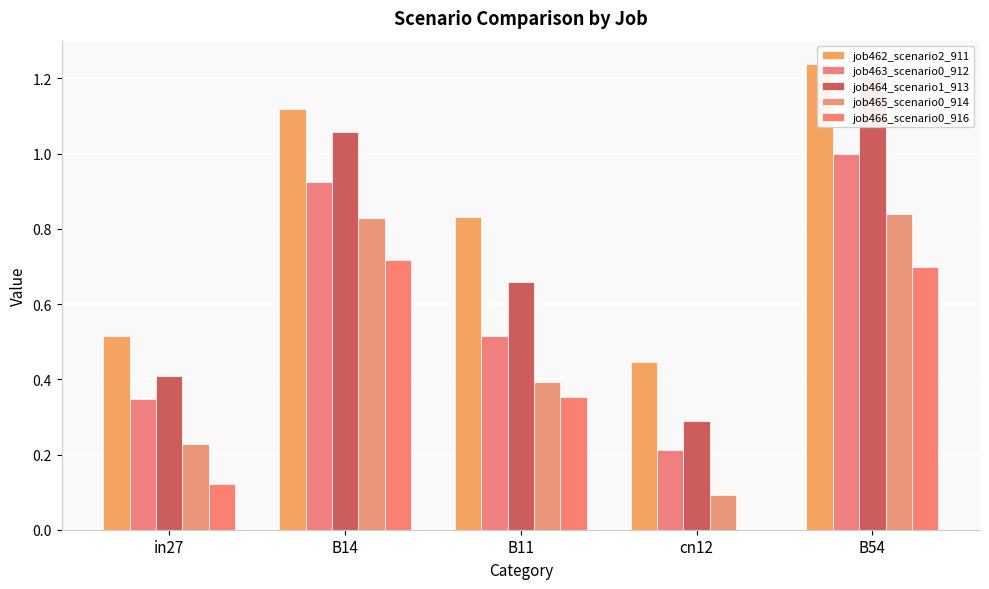

Which series has the largest range (max minus min)?

job464_scenario1_913